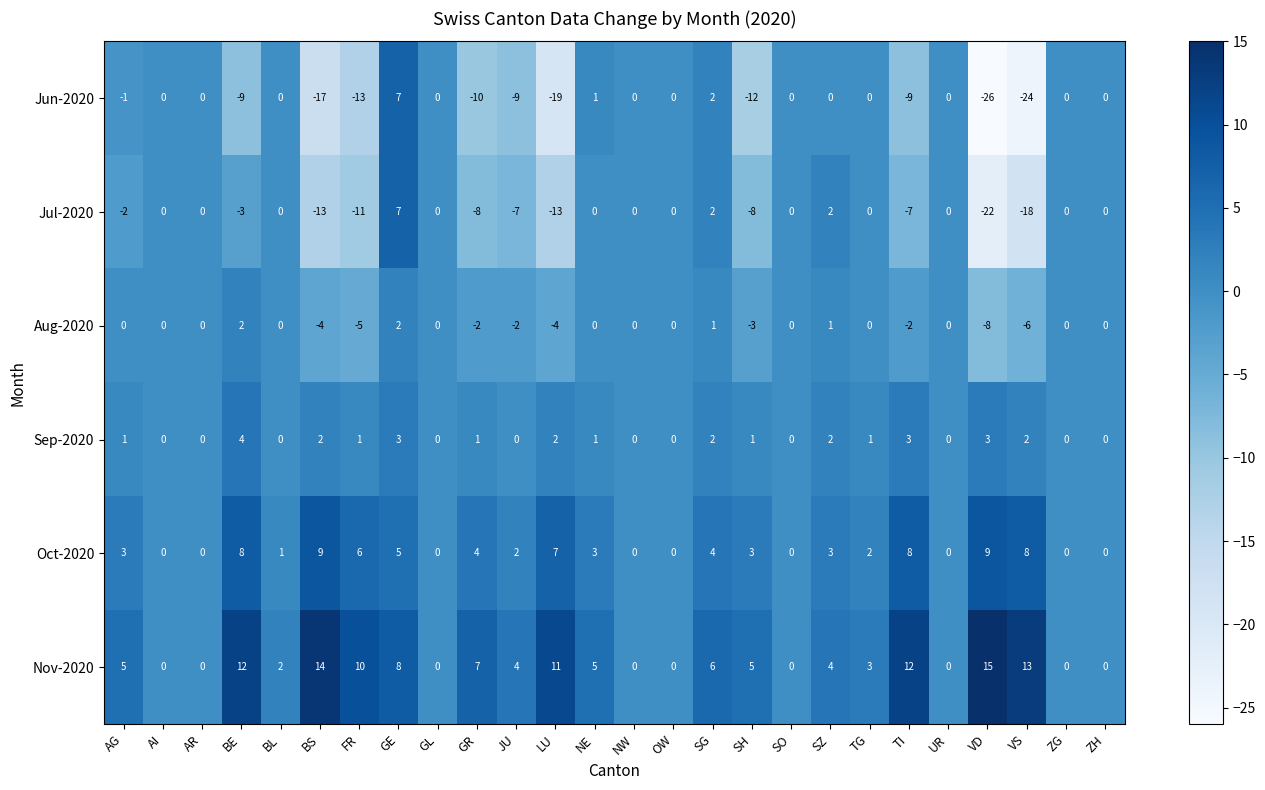

What is the approximate value of Nov-2020 at GE, to the nearest 10?

10